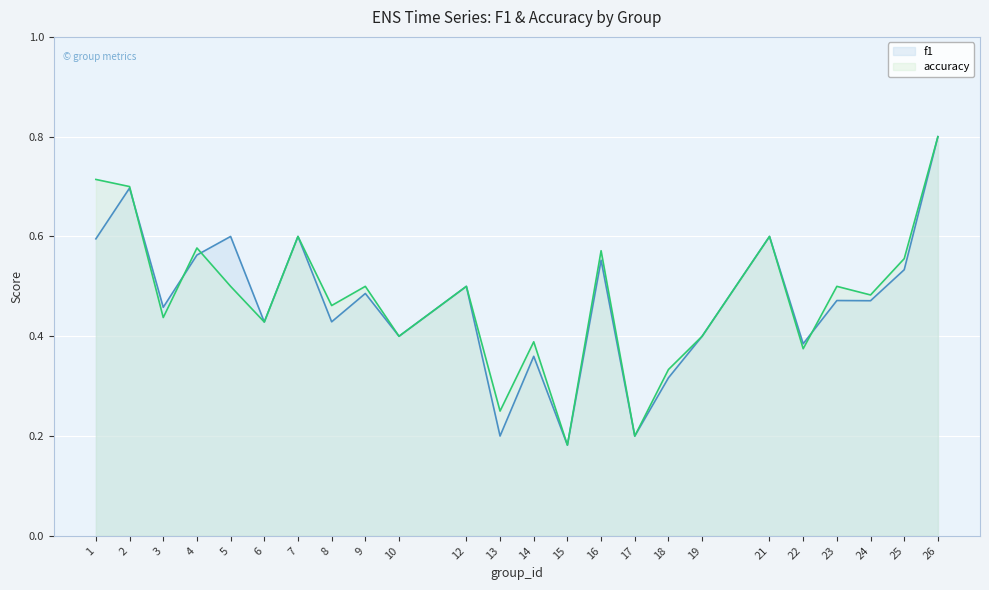

True or false: accuracy and f1 intersect in this chart.

True